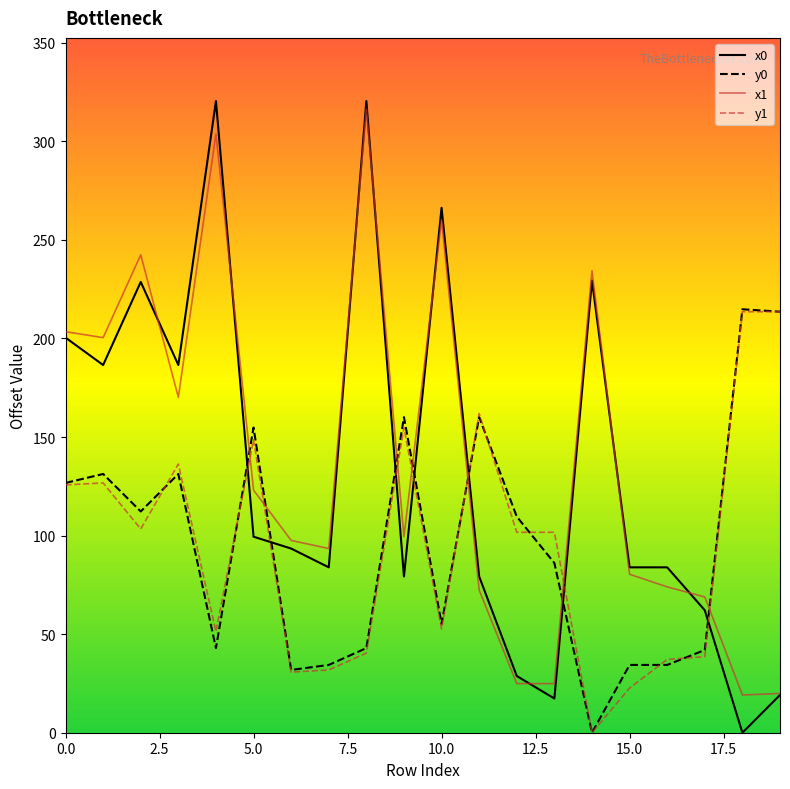

What is the total value across all series at 0.0?

656.3